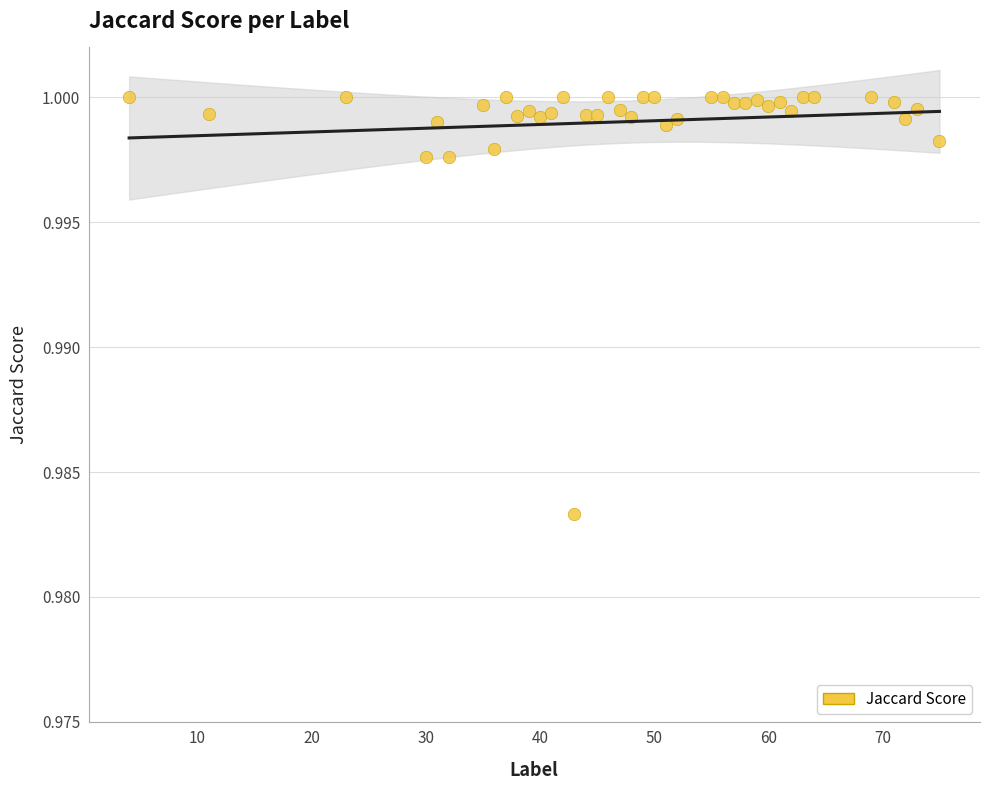

What is the range of X values (max minus min)?

71.0